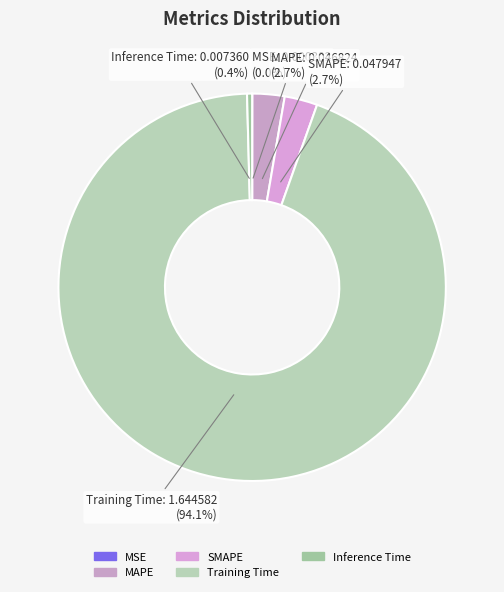

To the nearest percent, what percentage of the pie is MAPE?

3%